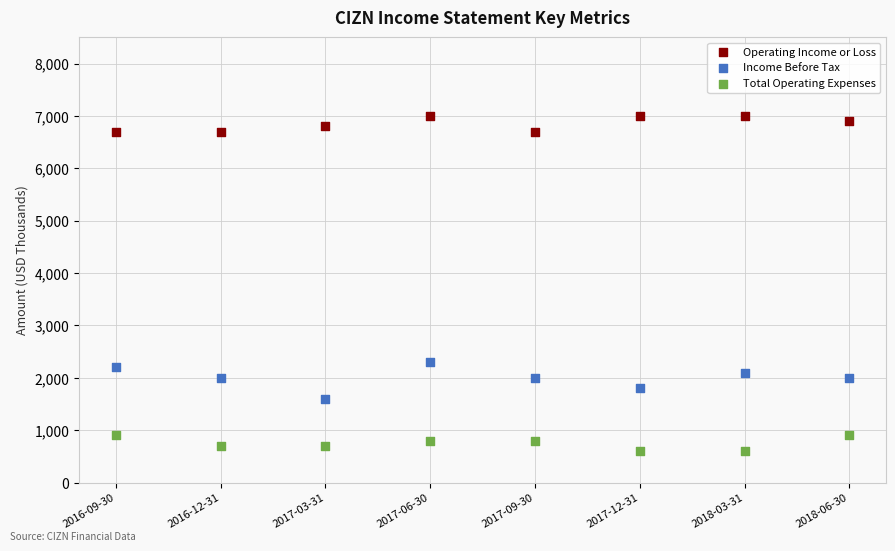

Which series contains the highest Y value?

Operating Income or Loss